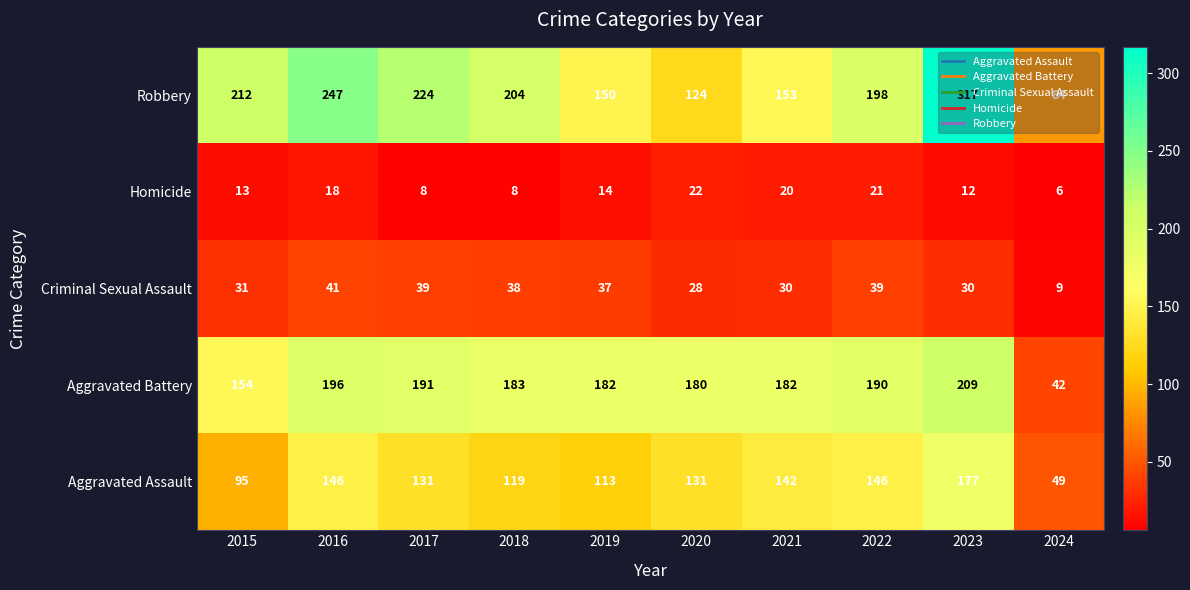

What is the difference between the highest and lowest values at 2017?

216